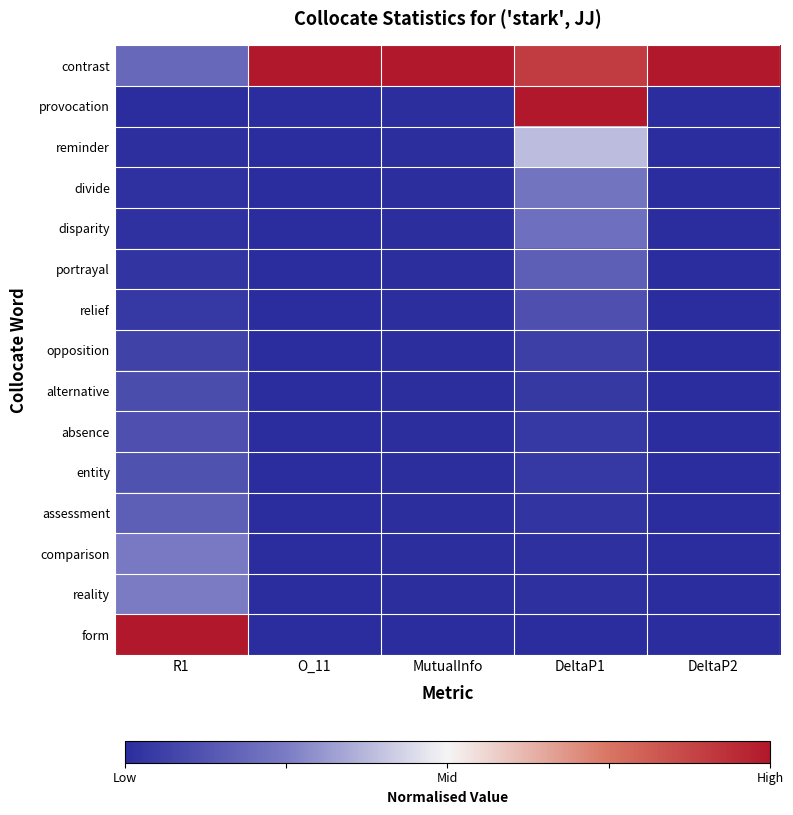

Which series has the largest range (max minus min)?

provocation